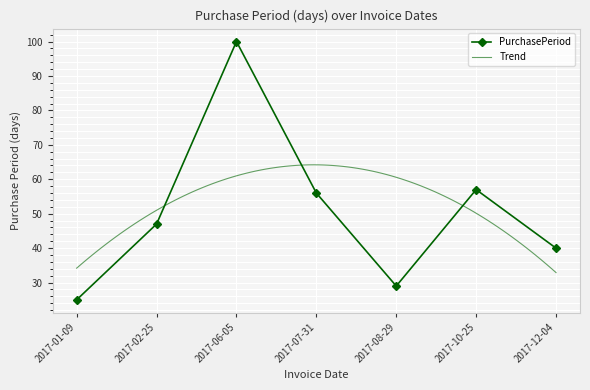

Reading right to left, what are all the values shown in this chart?

40	57	29	56	100	47	25